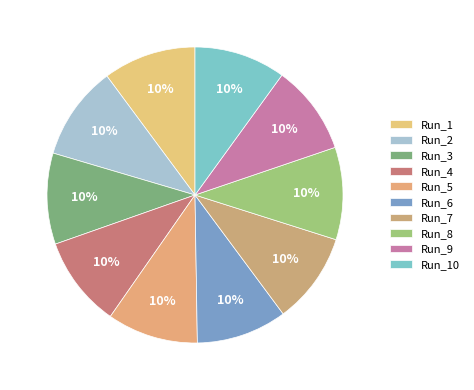

How many segments does this pie chart have?

10